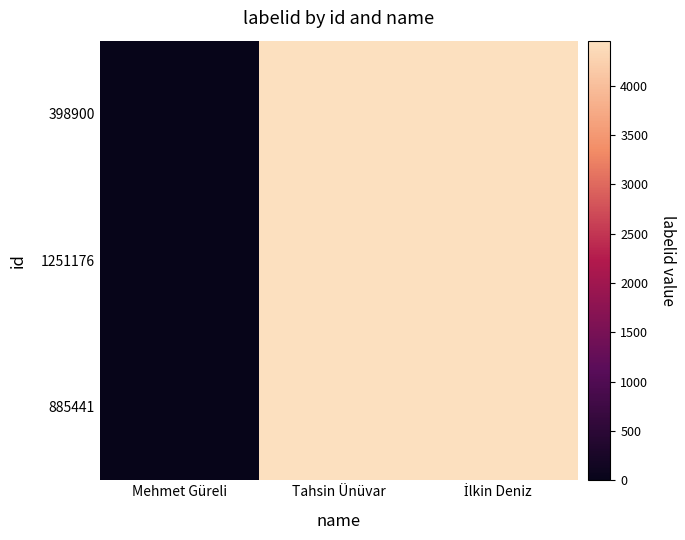

Rank the series by their maximum value, from lowest to highest.

398900, 1251176, 885441